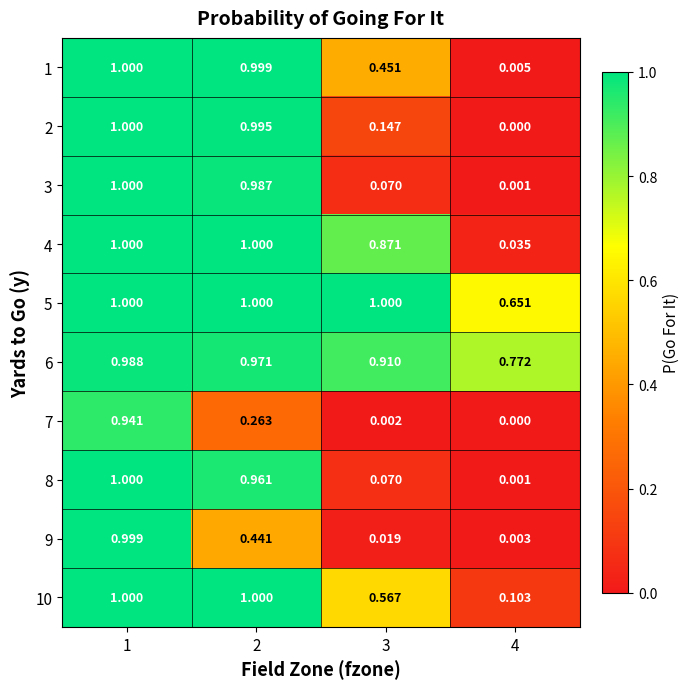

Count the number of data series in this chart.

10